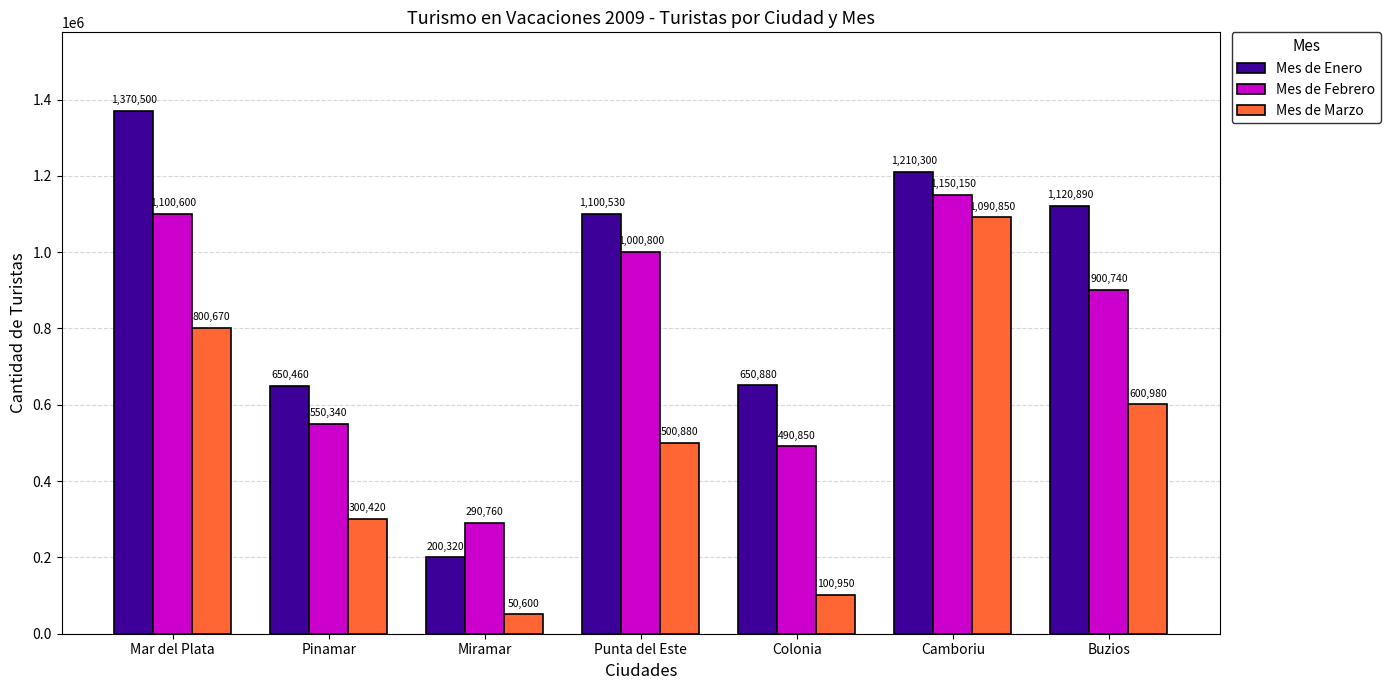

At which category does the chart reach its peak across all series?

Mar del Plata